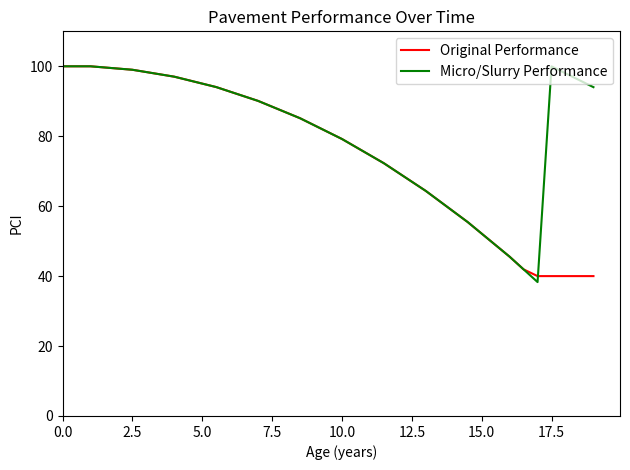

Does the chart display data point markers on the line(s)?

No